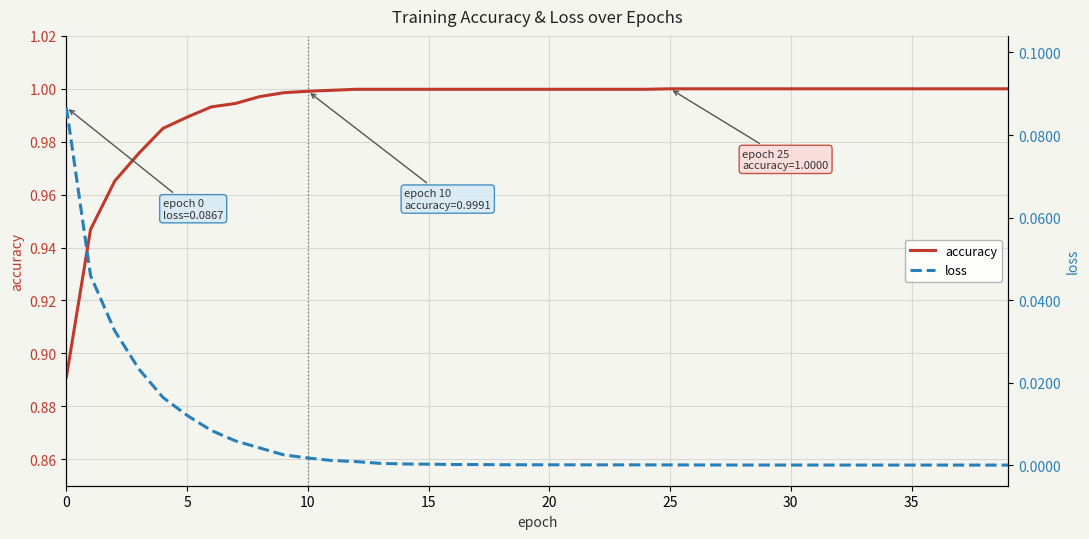

What is the label of the 37th point from the left?

36